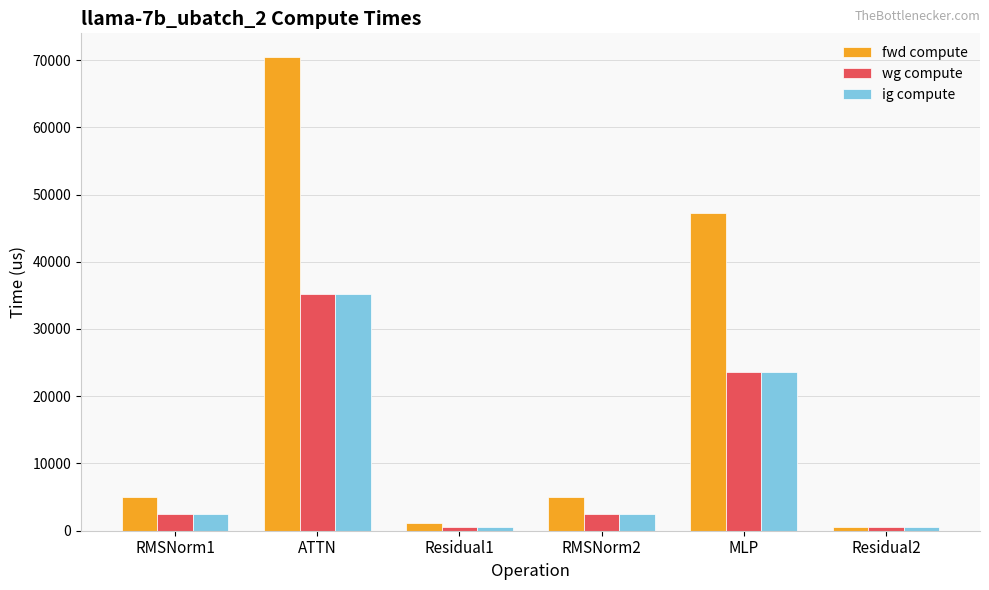

Which series has the largest range (max minus min)?

fwd compute